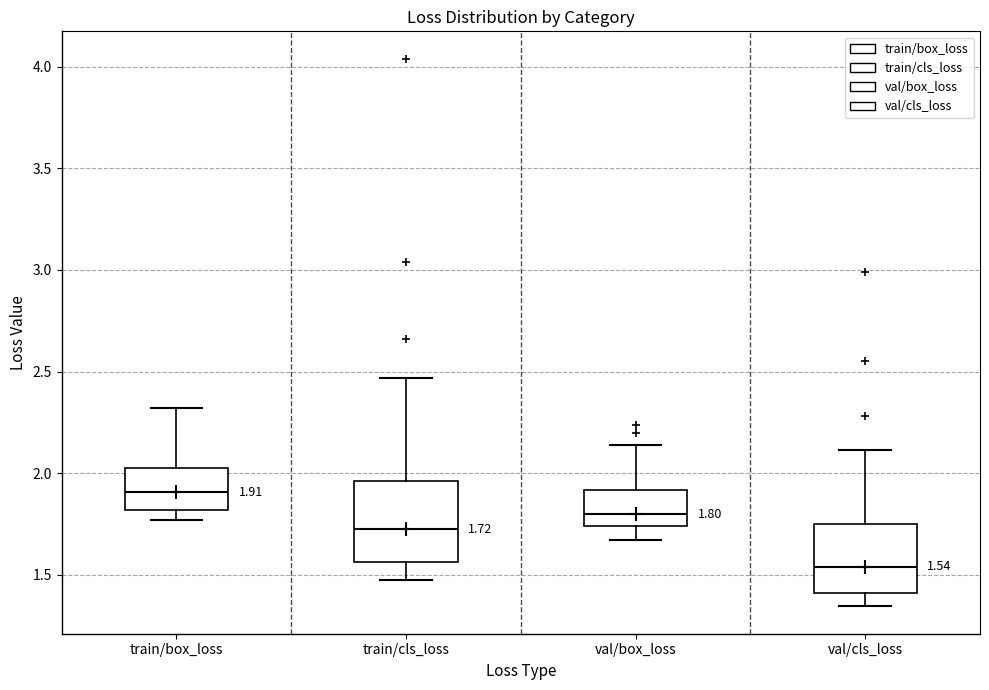

Which box has the lowest median line?

val/cls_loss